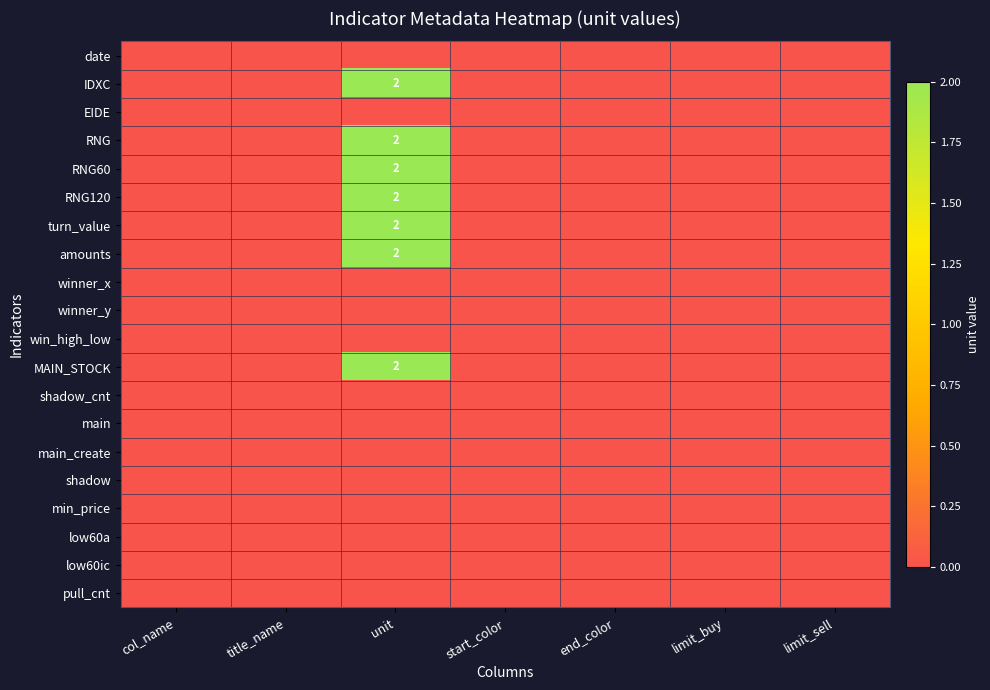

Which series has the largest range (max minus min)?

IDXC